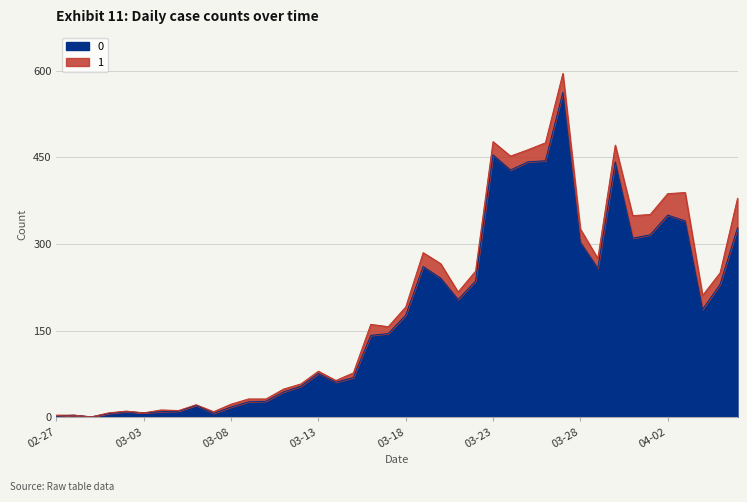

What is the sum of the values at 2020-02-29 and 2020-03-26?

445